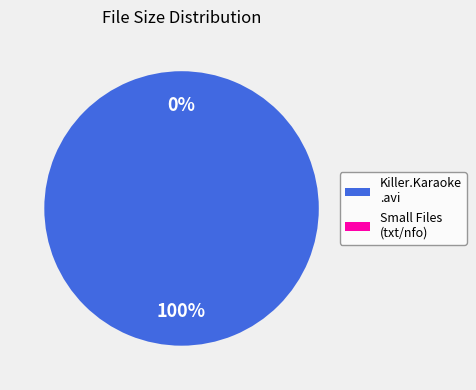

True or false: Killer.Karaoke.S01E03.HDTV.XviD-AFG.avi accounts for 99% of the total.

False